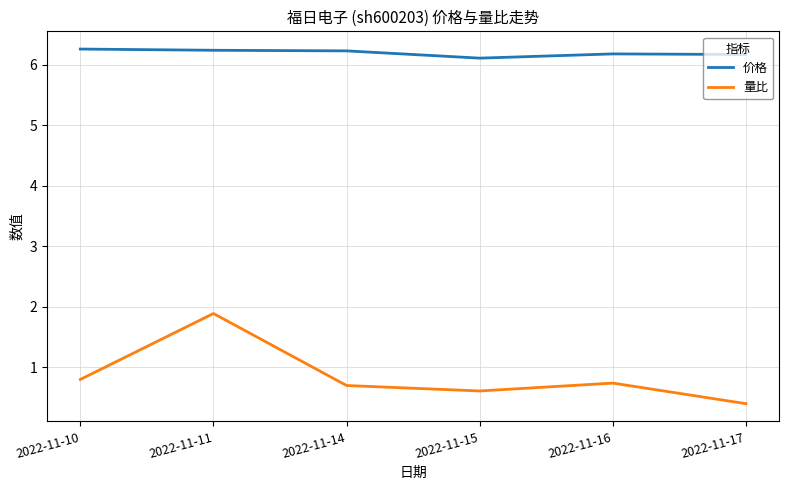

Between 2022-11-10 and 2022-11-17, which series saw the biggest shift?

量比